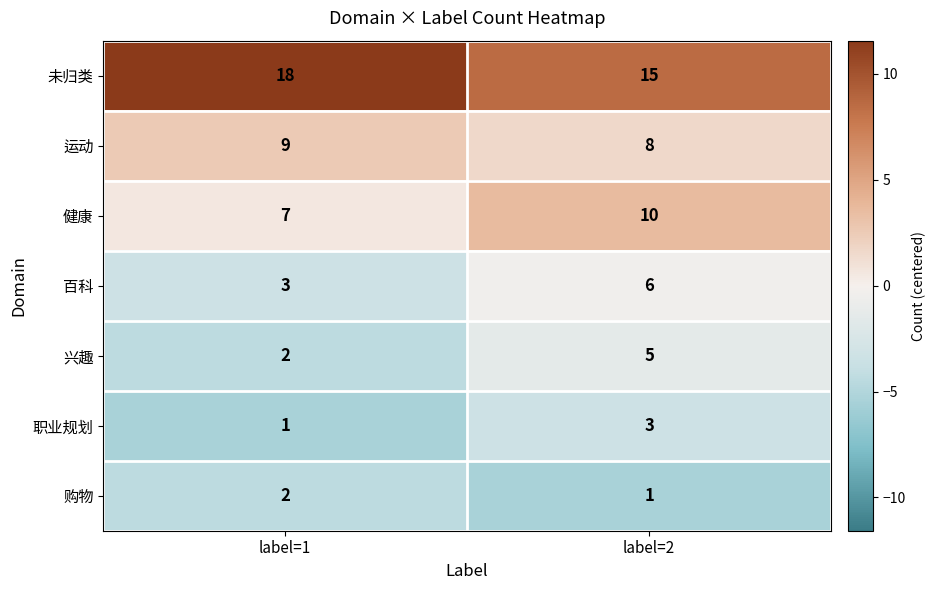

What is the sum of the 兴趣 values at label=2 and label=1?

7